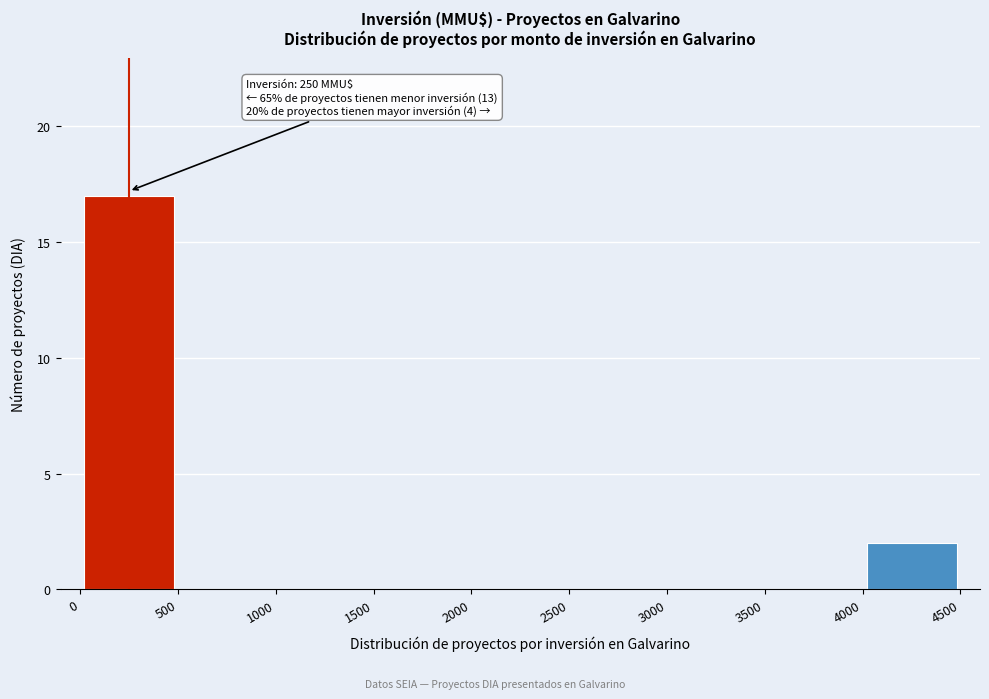

Over which range of the x-axis is the bar tallest?

0 to 500